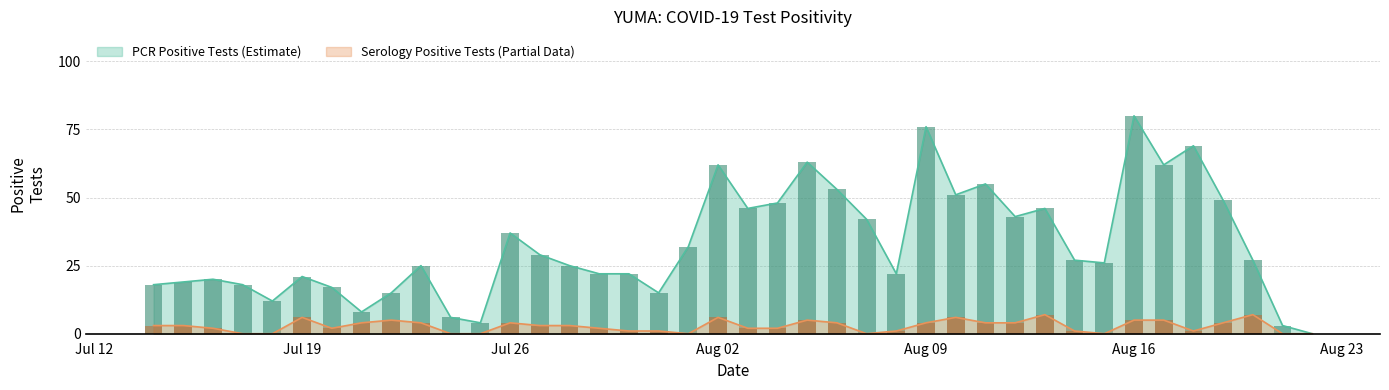

What is the maximum value for Serology Positive Tests (Partial Data)?

7